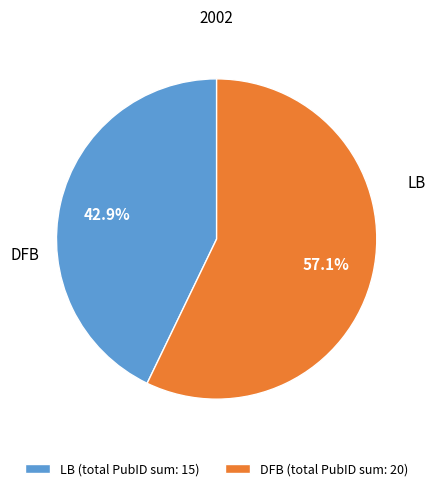

Which has a higher value, LB (total PubID sum: 15) or DFB (total PubID sum: 20)?

DFB (total PubID sum: 20)